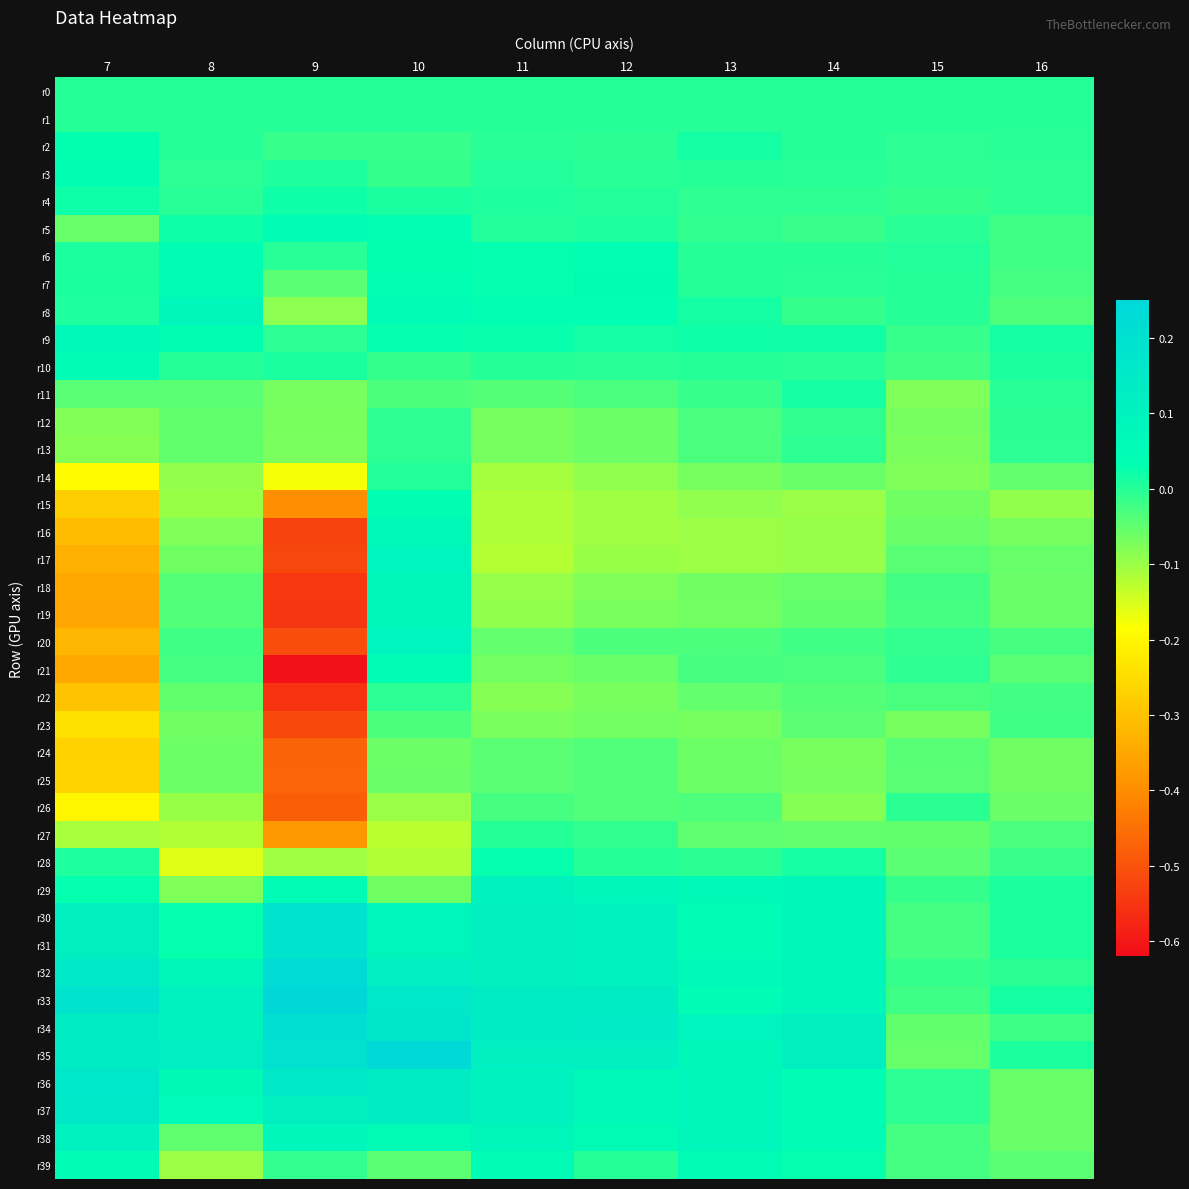

Reading left to right, extract all data points from this chart.

r0: 7=0.0	8=0.0	9=0.0	10=0.0	11=0.0	12=0.0	13=0.0	14=0.0	15=0.0	16=0.0
r1: 7=0.0	8=-0.0	9=0.0	10=-0.0	11=0.0	12=0.0	13=-0.0	14=-0.0	15=0.0	16=0.0
r2: 7=0.0	8=0.0	9=-0.0	10=-0.0	11=-0.0	12=-0.0	13=0.0	14=0.0	15=-0.0	16=-0.0
r3: 7=0.0	8=-0.0	9=0.0	10=-0.0	11=0.0	12=-0.0	13=0.0	14=-0.0	15=-0.0	16=-0.0
r4: 7=0.0	8=-0.0	9=0.0	10=0.0	11=0.0	12=0.0	13=-0.0	14=-0.0	15=-0.0	16=-0.0
r5: 7=-0.1	8=0.0	9=0.0	10=0.0	11=0.0	12=0.0	13=-0.0	14=-0.0	15=-0.0	16=-0.0
r6: 7=0.0	8=0.0	9=-0.0	10=0.0	11=0.0	12=0.0	13=0.0	14=-0.0	15=0.0	16=-0.0
r7: 7=0.0	8=0.0	9=-0.0	10=0.0	11=0.0	12=0.0	13=0.0	14=-0.0	15=0.0	16=-0.0
r8: 7=0.0	8=0.1	9=-0.1	10=0.0	11=0.0	12=0.0	13=0.0	14=-0.0	15=-0.0	16=-0.0
r9: 7=0.1	8=0.0	9=-0.0	10=0.0	11=0.0	12=0.0	13=0.0	14=0.0	15=-0.0	16=0.0
r10: 7=0.0	8=0.0	9=0.0	10=-0.0	11=0.0	12=-0.0	13=0.0	14=-0.0	15=-0.0	16=0.0
r11: 7=-0.0	8=-0.0	9=-0.1	10=-0.0	11=-0.0	12=-0.0	13=-0.0	14=0.0	15=-0.1	16=-0.0
r12: 7=-0.1	8=-0.1	9=-0.1	10=-0.0	11=-0.1	12=-0.1	13=-0.0	14=-0.0	15=-0.1	16=-0.0
r13: 7=-0.1	8=-0.1	9=-0.1	10=-0.0	11=-0.1	12=-0.1	13=-0.0	14=-0.0	15=-0.1	16=-0.0
r14: 7=-0.2	8=-0.1	9=-0.2	10=0.0	11=-0.1	12=-0.1	13=-0.1	14=-0.1	15=-0.1	16=-0.1
r15: 7=-0.3	8=-0.1	9=-0.4	10=0.0	11=-0.1	12=-0.1	13=-0.1	14=-0.1	15=-0.1	16=-0.1
r16: 7=-0.3	8=-0.1	9=-0.5	10=0.1	11=-0.1	12=-0.1	13=-0.1	14=-0.1	15=-0.1	16=-0.1
r17: 7=-0.3	8=-0.1	9=-0.5	10=0.1	11=-0.1	12=-0.1	13=-0.1	14=-0.1	15=-0.0	16=-0.1
r18: 7=-0.3	8=-0.0	9=-0.5	10=0.1	11=-0.1	12=-0.1	13=-0.1	14=-0.1	15=-0.0	16=-0.1
r19: 7=-0.3	8=-0.0	9=-0.5	10=0.1	11=-0.1	12=-0.1	13=-0.1	14=-0.1	15=-0.0	16=-0.1
r20: 7=-0.3	8=-0.0	9=-0.5	10=0.1	11=-0.1	12=-0.0	13=-0.0	14=-0.0	15=-0.0	16=-0.0
r21: 7=-0.3	8=-0.0	9=-0.6	10=0.0	11=-0.1	12=-0.1	13=-0.0	14=-0.0	15=-0.0	16=-0.0
r22: 7=-0.3	8=-0.1	9=-0.6	10=-0.0	11=-0.1	12=-0.1	13=-0.1	14=-0.0	15=-0.0	16=-0.0
r23: 7=-0.2	8=-0.1	9=-0.5	10=-0.0	11=-0.1	12=-0.1	13=-0.1	14=-0.0	15=-0.1	16=-0.0
r24: 7=-0.3	8=-0.1	9=-0.5	10=-0.1	11=-0.0	12=-0.0	13=-0.1	14=-0.1	15=-0.0	16=-0.1
r25: 7=-0.3	8=-0.1	9=-0.5	10=-0.1	11=-0.0	12=-0.0	13=-0.1	14=-0.1	15=-0.0	16=-0.1
r26: 7=-0.2	8=-0.1	9=-0.5	10=-0.1	11=-0.0	12=-0.0	13=-0.0	14=-0.1	15=-0.0	16=-0.1
r27: 7=-0.1	8=-0.1	9=-0.4	10=-0.1	11=0.0	12=-0.0	13=-0.0	14=-0.1	15=-0.1	16=-0.0
r28: 7=0.0	8=-0.2	9=-0.1	10=-0.1	11=0.0	12=-0.0	13=-0.0	14=0.0	15=-0.0	16=-0.0
r29: 7=0.0	8=-0.1	9=0.0	10=-0.1	11=0.1	12=0.1	13=0.1	14=0.1	15=-0.0	16=0.0
r30: 7=0.1	8=0.0	9=0.2	10=0.1	11=0.1	12=0.1	13=0.0	14=0.1	15=-0.0	16=0.0
r31: 7=0.1	8=0.0	9=0.2	10=0.1	11=0.1	12=0.1	13=0.0	14=0.1	15=-0.0	16=0.0
r32: 7=0.2	8=0.1	9=0.2	10=0.1	11=0.1	12=0.1	13=0.1	14=0.1	15=-0.0	16=-0.0
r33: 7=0.2	8=0.1	9=0.2	10=0.2	11=0.1	12=0.1	13=0.0	14=0.1	15=-0.0	16=0.0
r34: 7=0.1	8=0.1	9=0.2	10=0.2	11=0.1	12=0.1	13=0.1	14=0.1	15=-0.1	16=-0.0
r35: 7=0.1	8=0.1	9=0.2	10=0.2	11=0.1	12=0.1	13=0.1	14=0.1	15=-0.1	16=0.0
r36: 7=0.2	8=0.1	9=0.2	10=0.1	11=0.1	12=0.1	13=0.1	14=0.0	15=-0.0	16=-0.1
r37: 7=0.2	8=0.1	9=0.1	10=0.1	11=0.1	12=0.1	13=0.1	14=0.0	15=-0.0	16=-0.1
r38: 7=0.1	8=-0.1	9=0.1	10=0.0	11=0.1	12=0.0	13=0.1	14=0.0	15=-0.0	16=-0.1
r39: 7=0.0	8=-0.1	9=-0.0	10=-0.0	11=0.0	12=-0.0	13=0.1	14=0.0	15=-0.0	16=-0.0